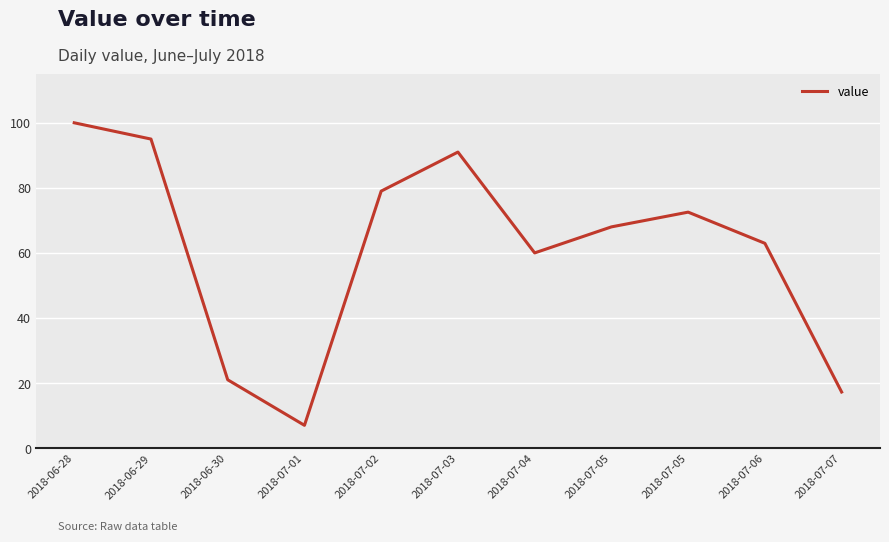

Does the chart display data point markers on the line(s)?

No